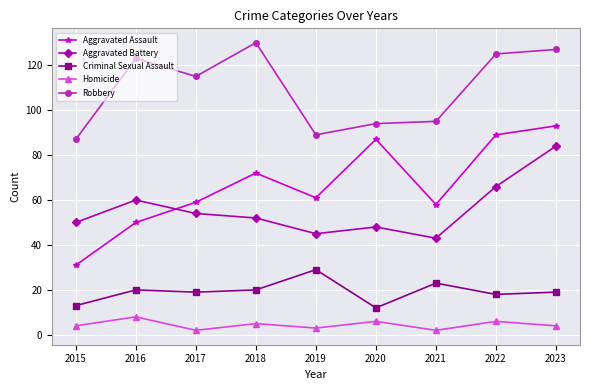

True or false: Homicide has more than 1 points higher than both neighbors.

True